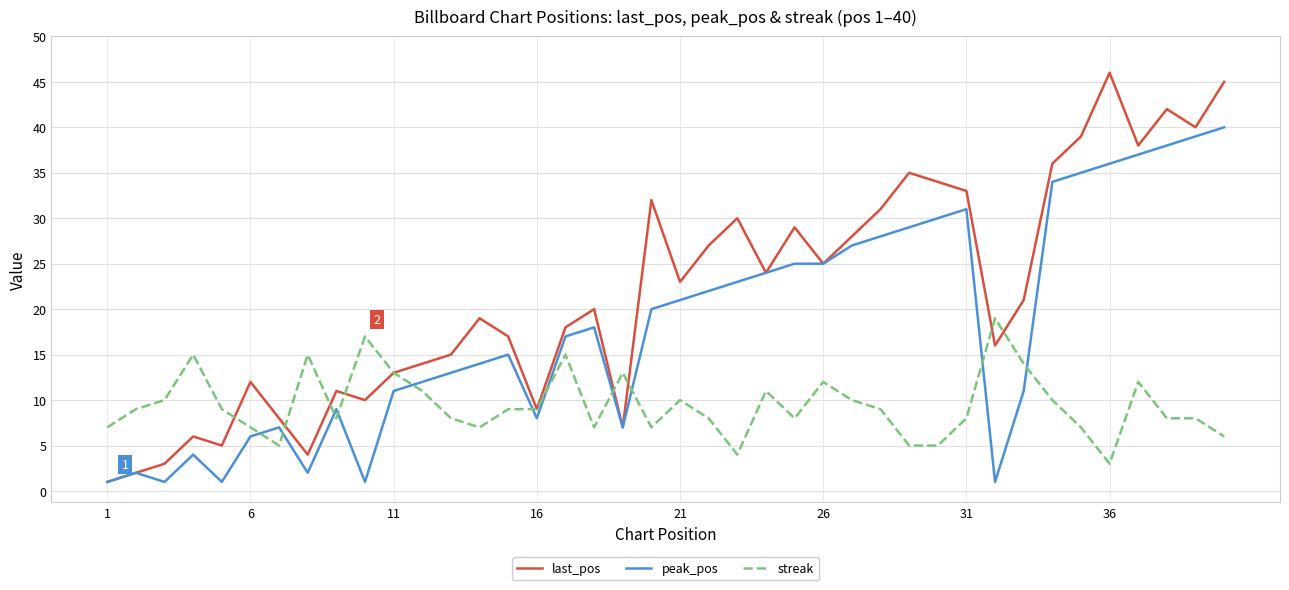

Reading left to right, transcribe all the data shown in this chart.

last_pos: 1	2	3	6	5	12	8	4	11	10	13	14	15	19	17	9	18	20	7	32	23	27	30	24	29	25	28	31	35	34	33	16	21	36	39	46	38	42	40	45
peak_pos: 1	2	1	4	1	6	7	2	9	1	11	12	13	14	15	8	17	18	7	20	21	22	23	24	25	25	27	28	29	30	31	1	11	34	35	36	37	38	39	40
streak: 7	9	10	15	9	7	5	15	8	17	13	11	8	7	9	9	15	7	13	7	10	8	4	11	8	12	10	9	5	5	8	19	14	10	7	3	12	8	8	6